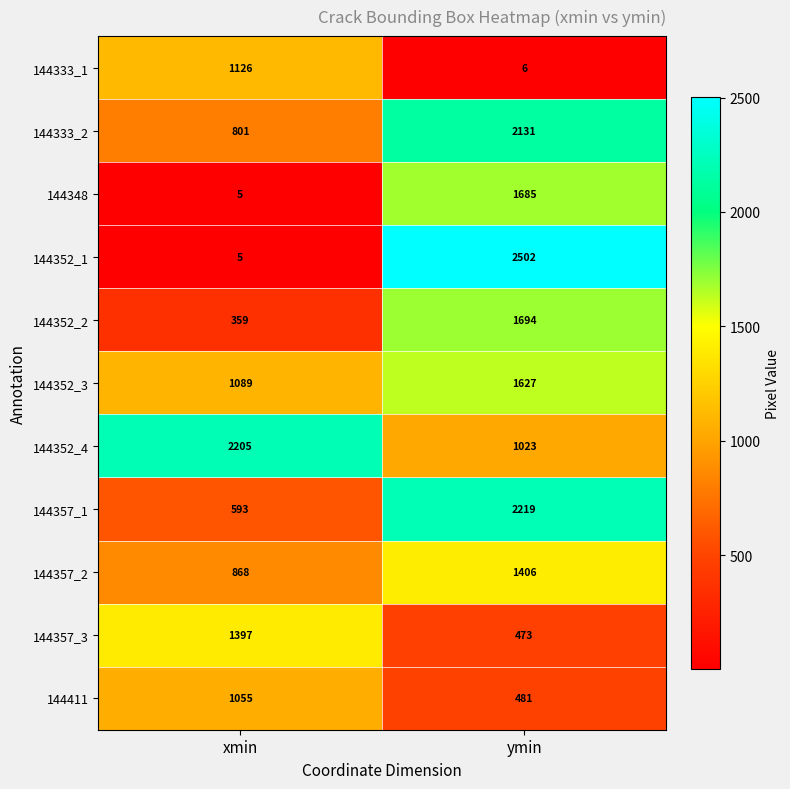

What is the difference between the maximum and minimum values in the 144357_2 series?

538